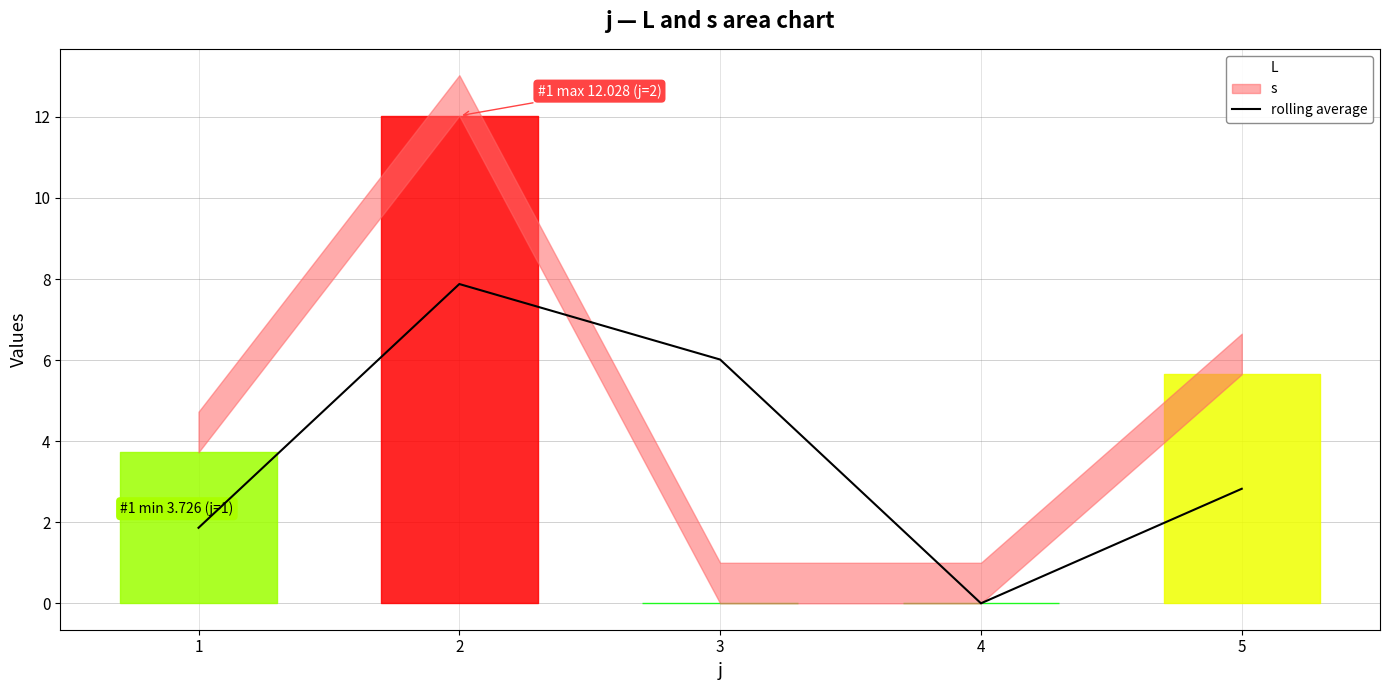

The value at 5 is 1.4. True or false?

False